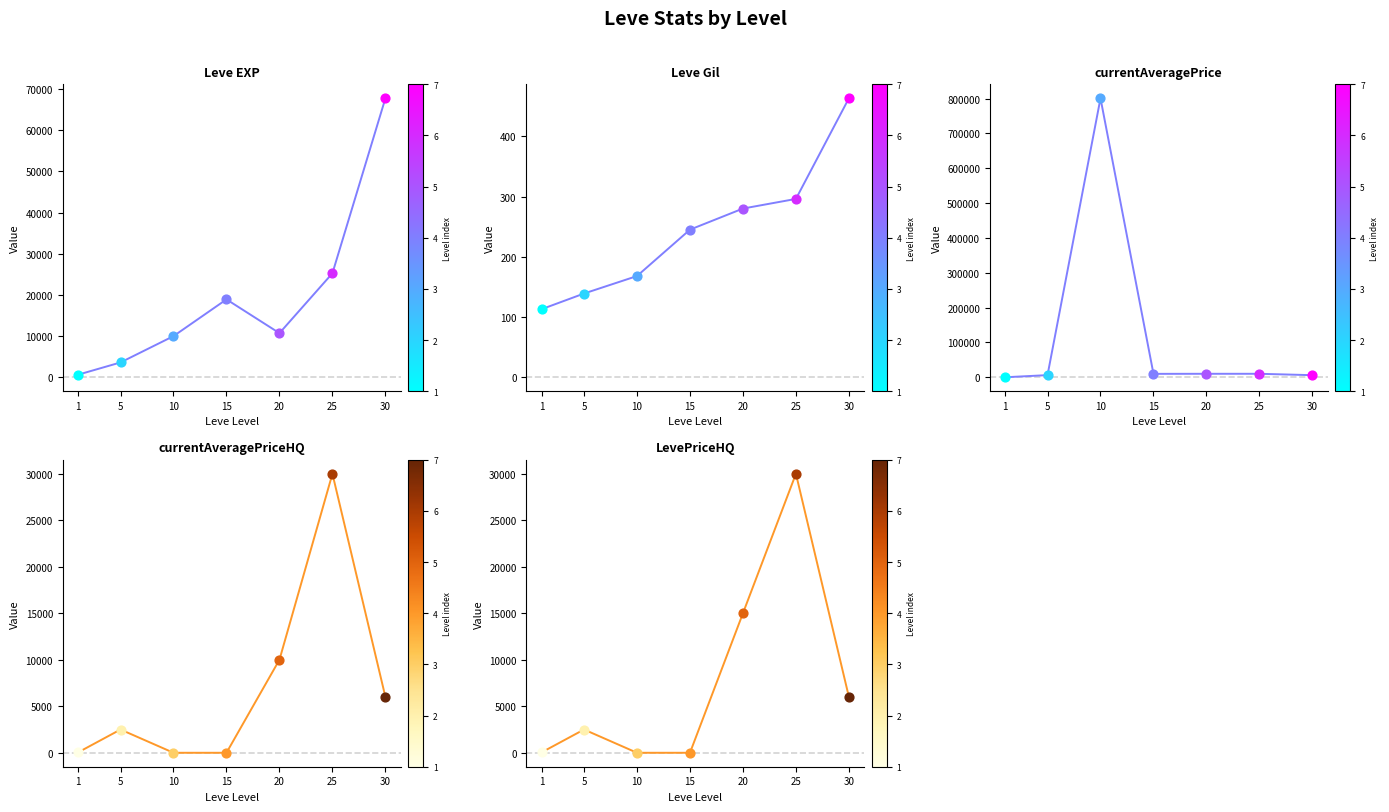

At how many categories does at least one series exceed 28632?

3